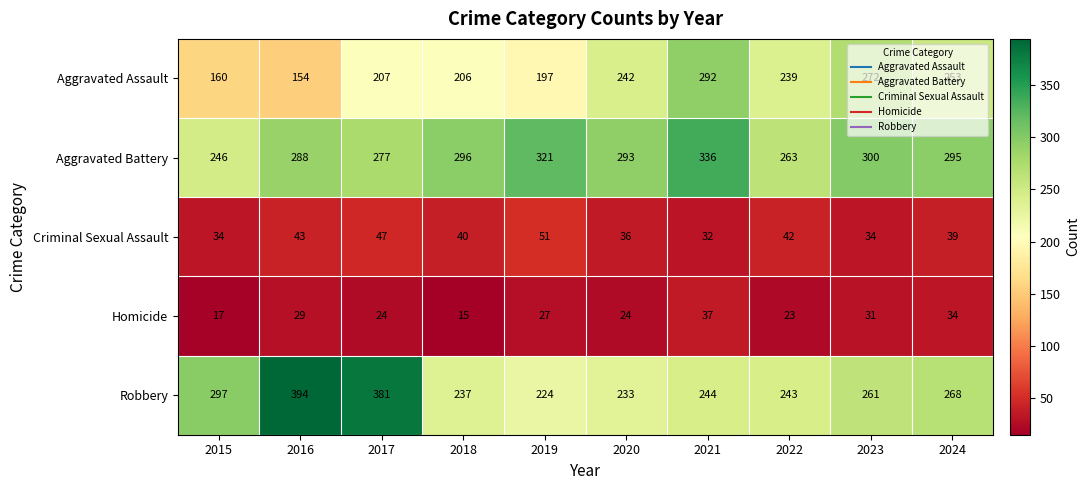

How many distinct data groups are displayed?

5